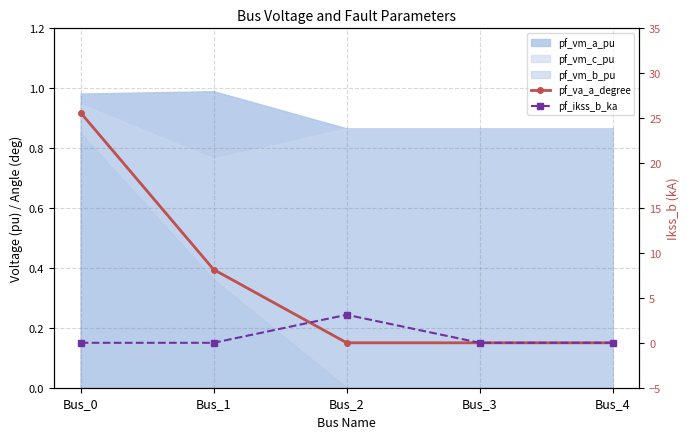

At which category is the sum across all series the highest?

Bus_0